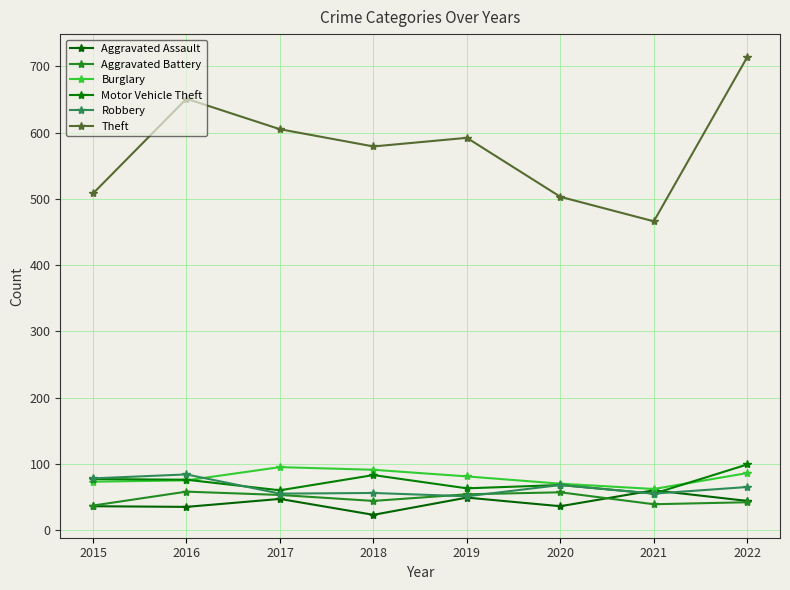

At which category does Robbery reach its first local peak?

2016